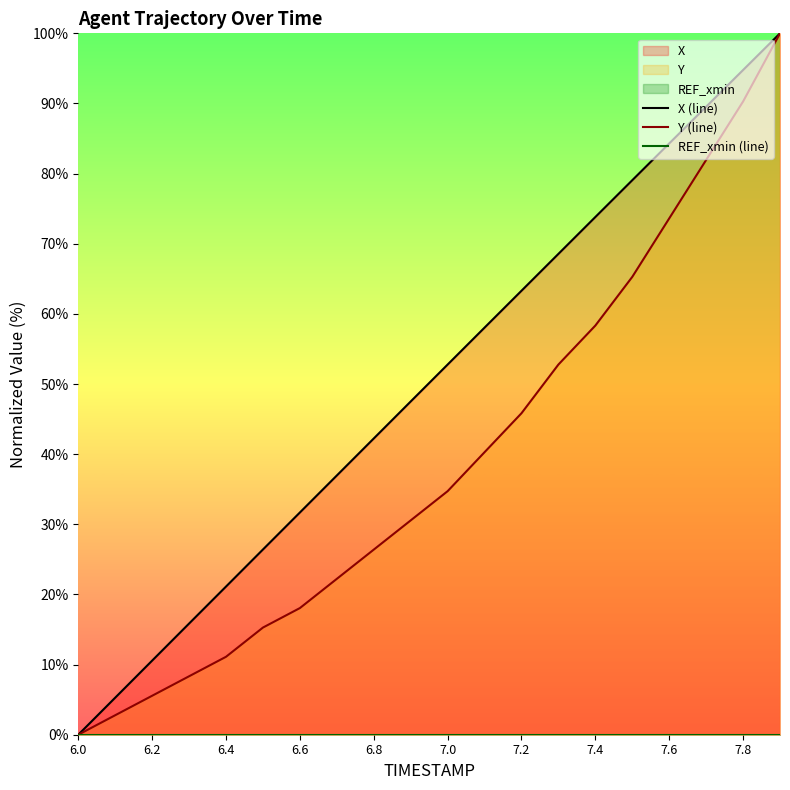

What is the sum of all X (line) values?

1001.8